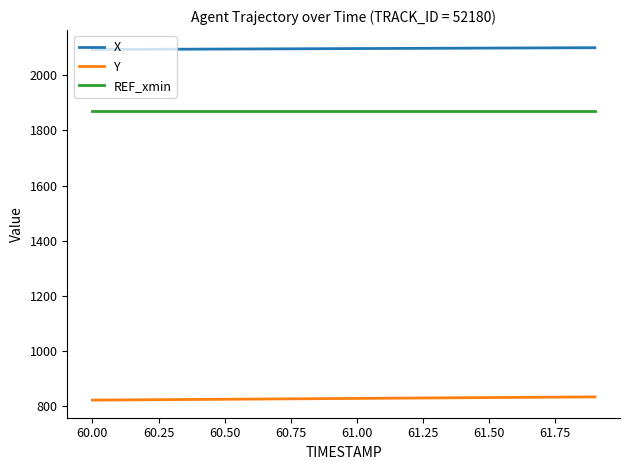

Rank the series by their maximum value, from highest to lowest.

X, REF_xmin, Y